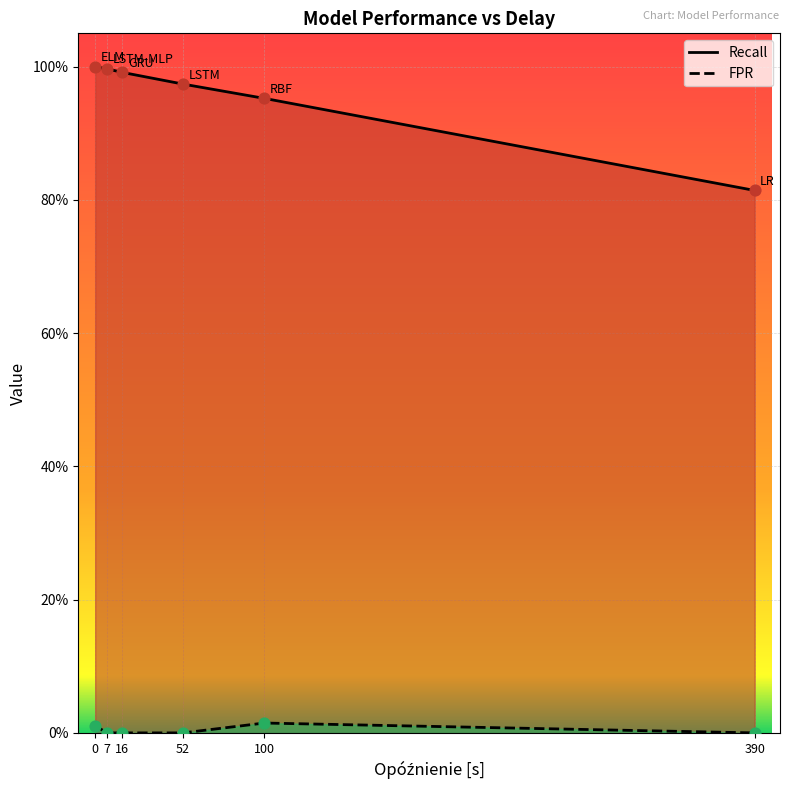

What are all the series names shown in the legend?

Recall, FPR